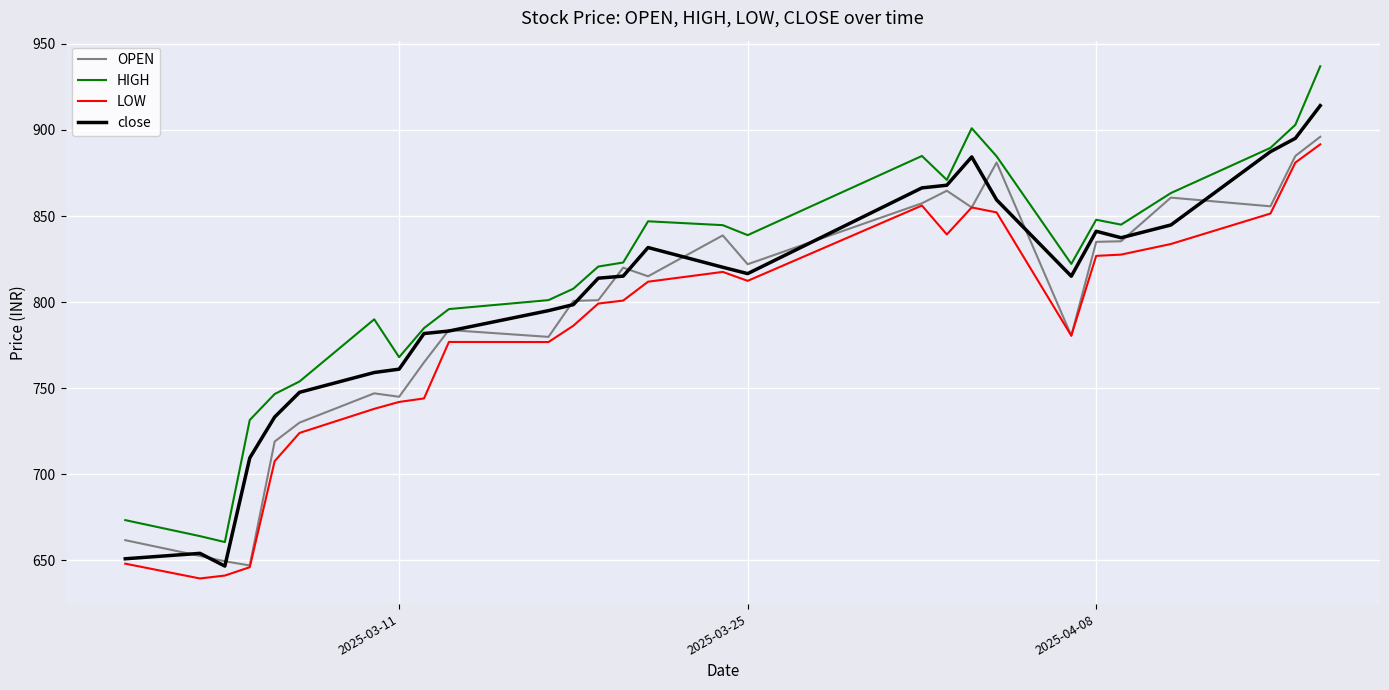

True or false: LOW and HIGH cross at least once.

False